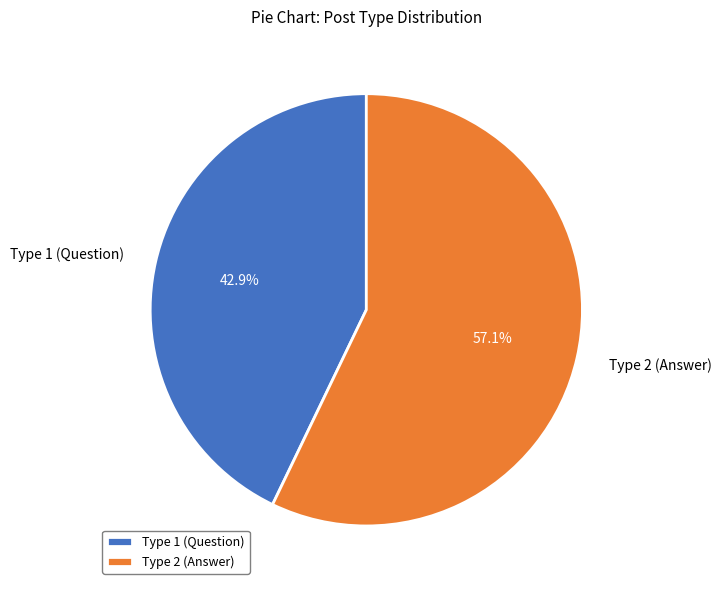

Does Type 2 (Answer) represent more than half of the total?

Yes